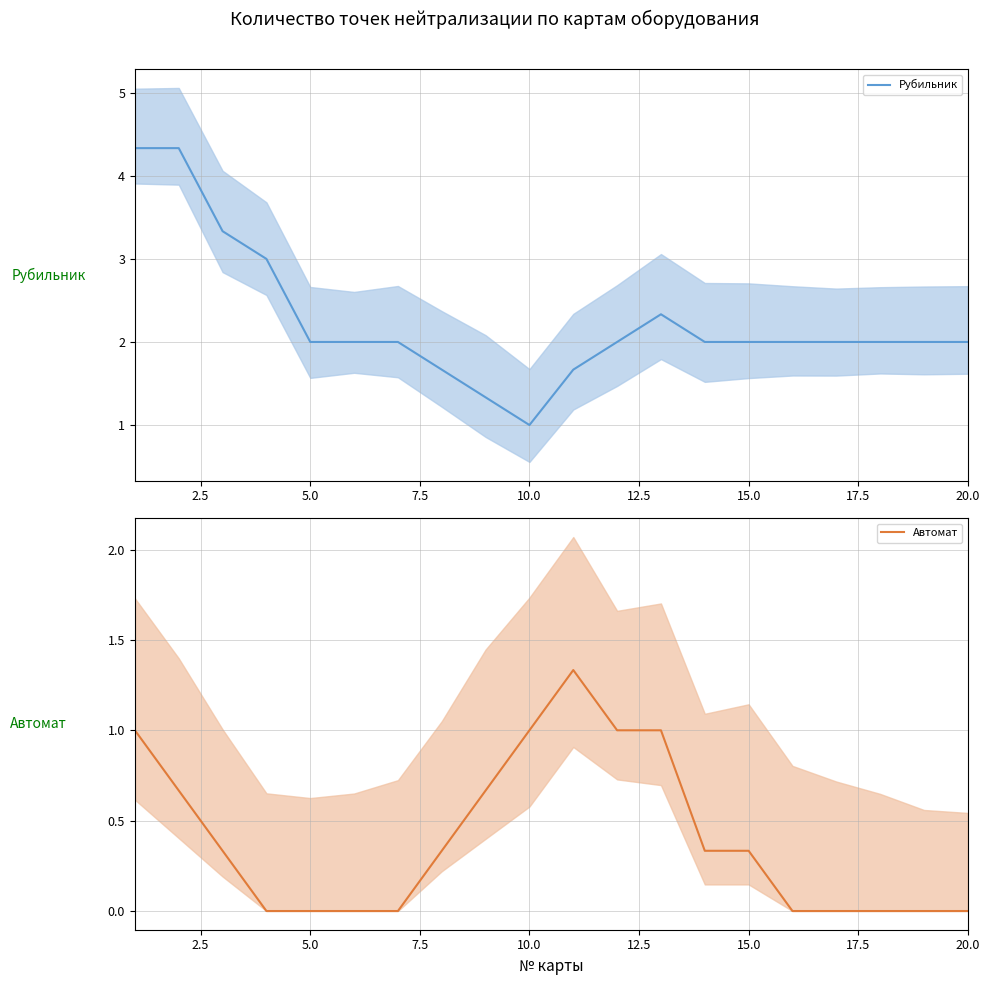

How many values in the Рубильник series exceed 2?

5